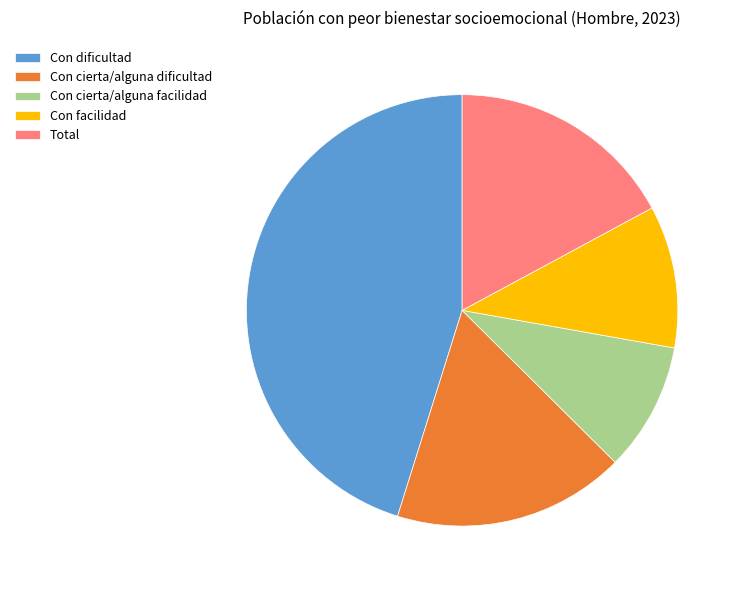

True or false: Con facilidad accounts for 11% of the total.

True